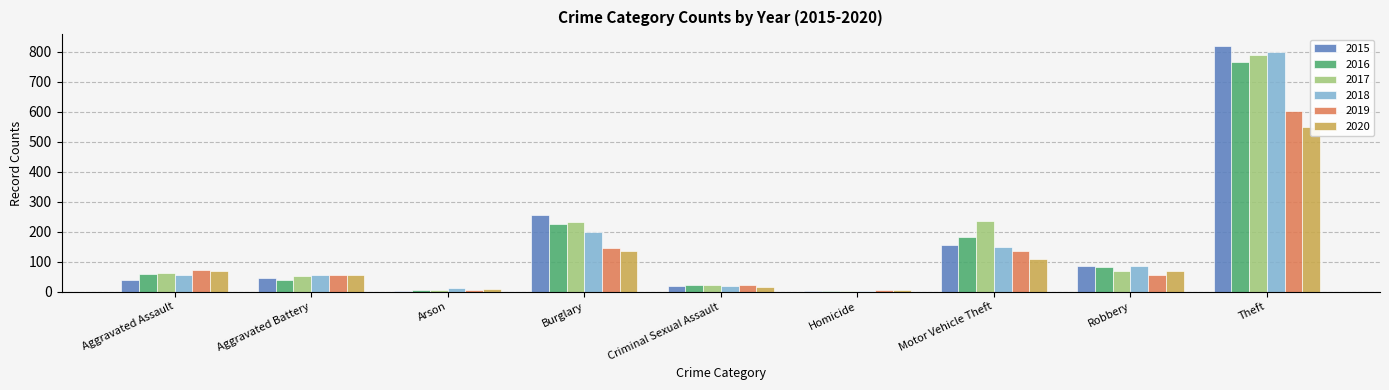

What is the sum of the 2017 values at Theft and Burglary?

1024